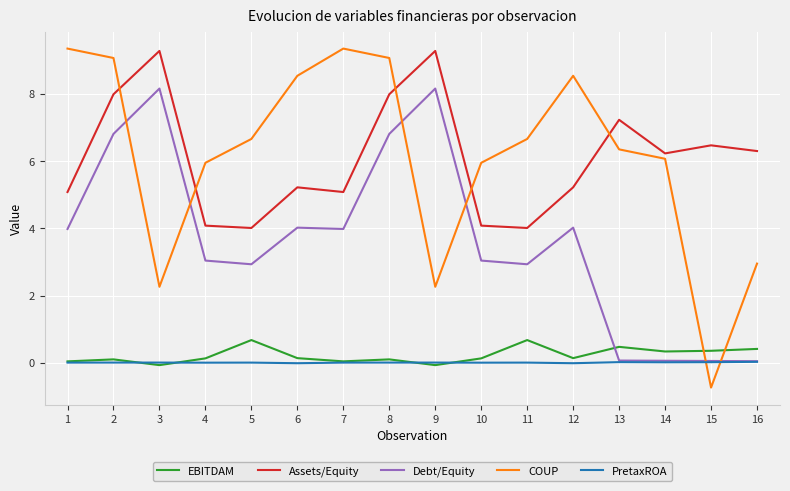

What is the smallest value displayed?

-0.7